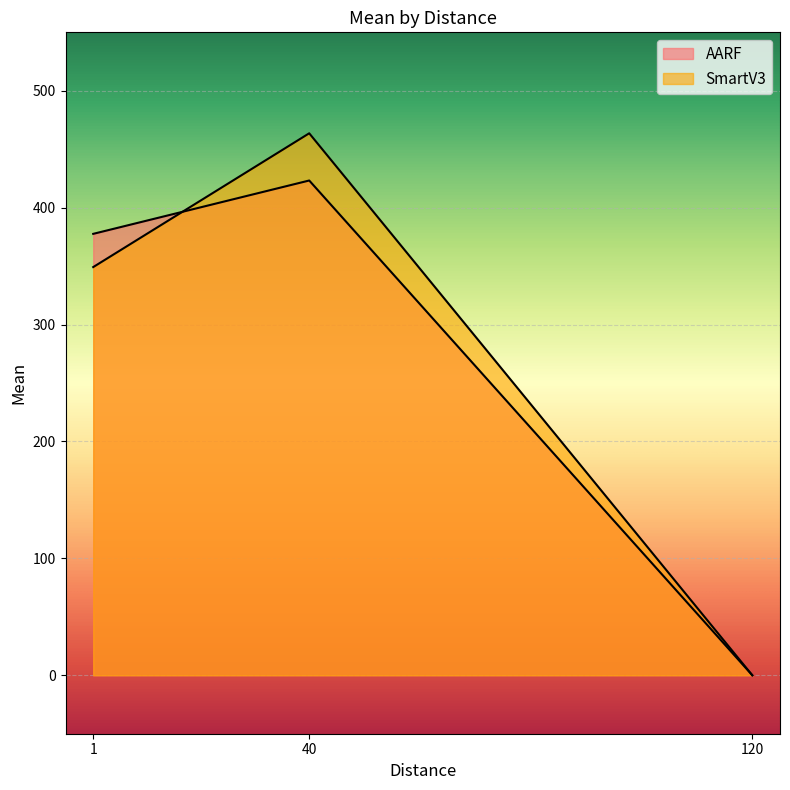

Between 1 and 40, which series saw the biggest shift?

SmartV3